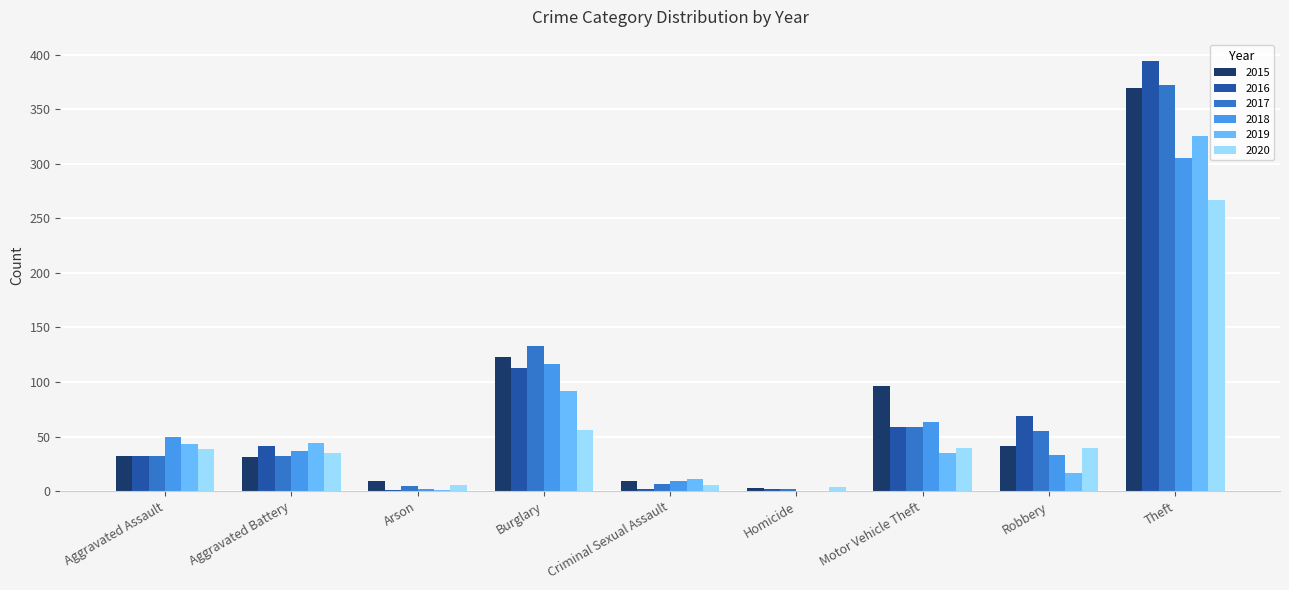

Which series has the largest range (max minus min)?

2016